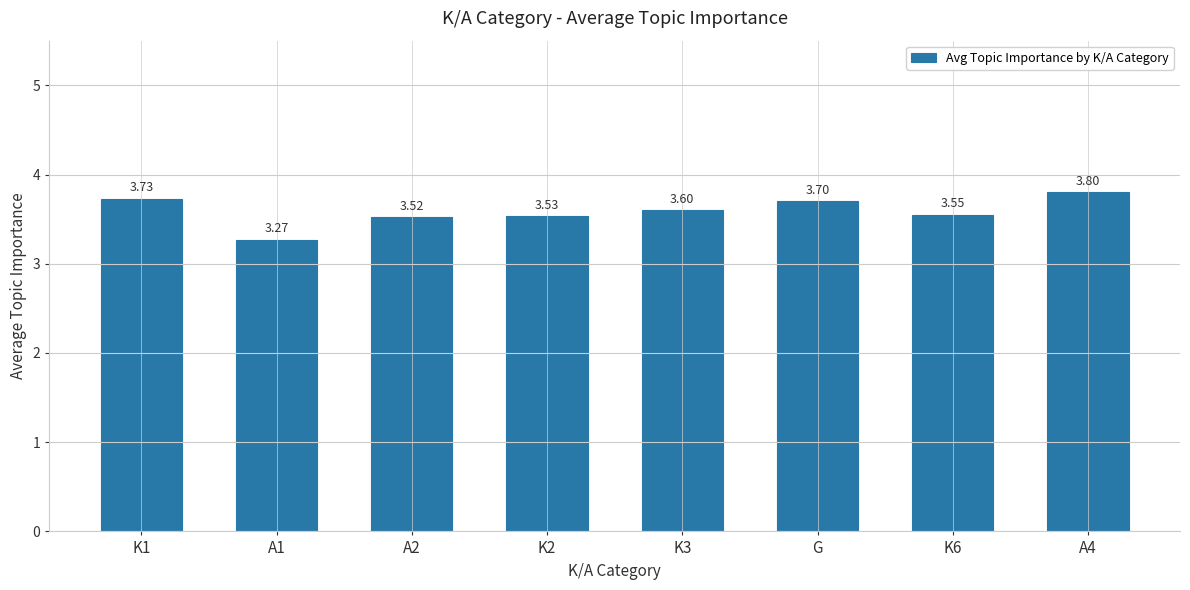

Which category has the lowest value across all series?

A1